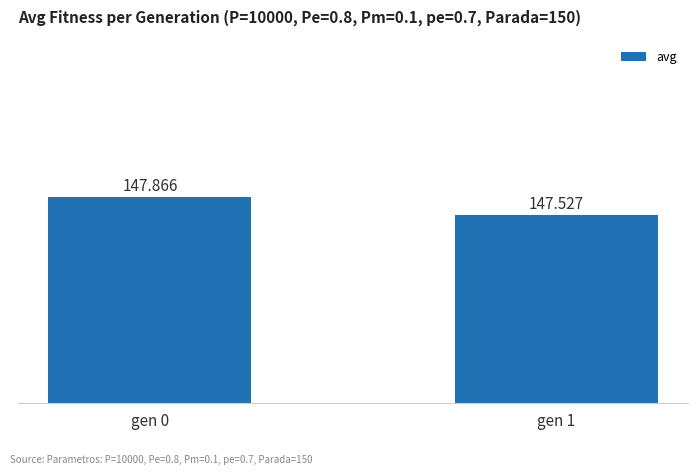

Reading left to right, what are all the values shown in this chart?

147.9	147.5